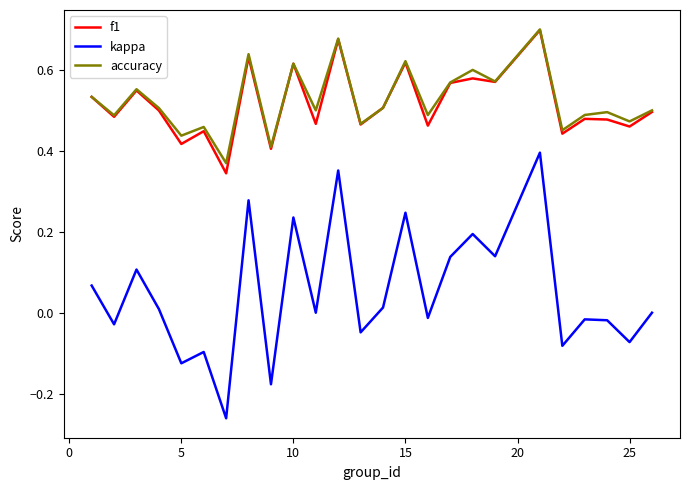

Does the chart have visible grid lines?

No